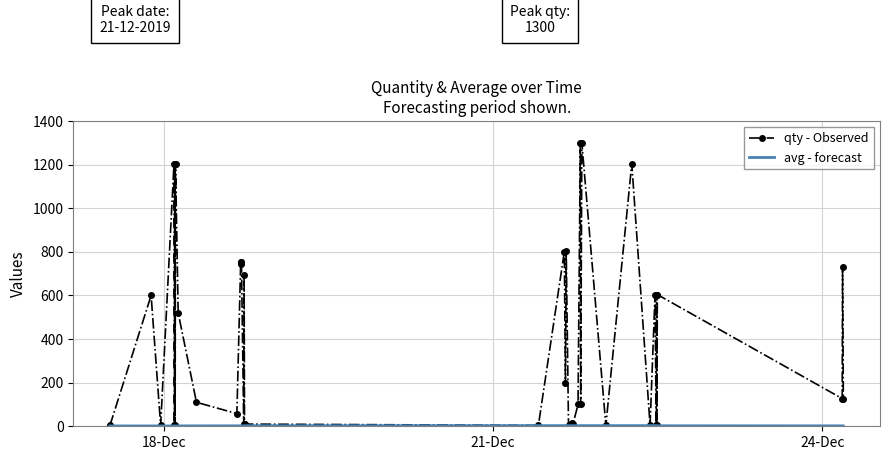

Which series has the largest range (max minus min)?

qty - Observed